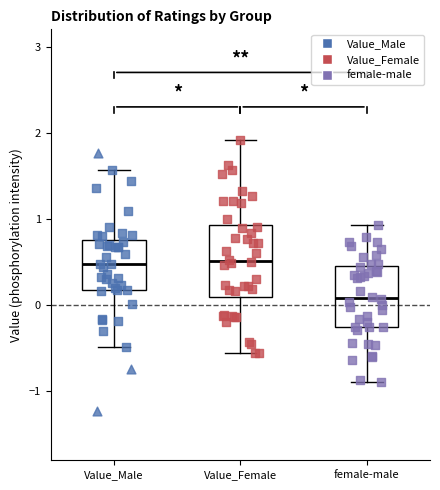

Where is the lower edge of the box for female-male on the y-axis? The values are not printed on the chart, so give them approximately, as read against the axis.

-0.3